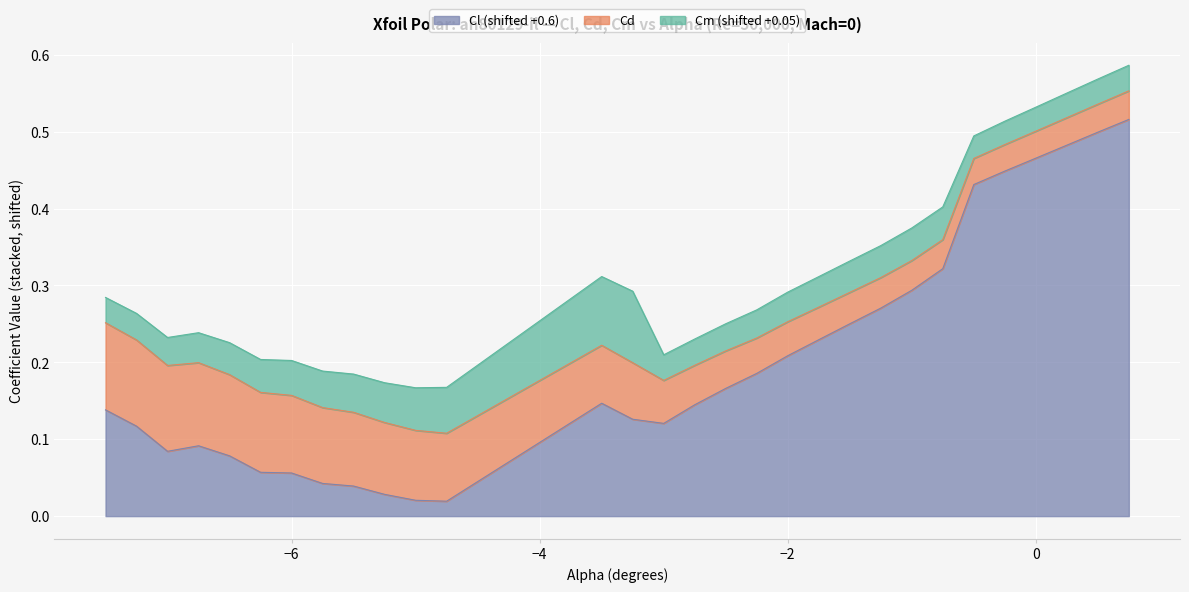

What are all the series names shown in the legend?

Cl (shifted +0.6), Cd, Cm (shifted +0.05)